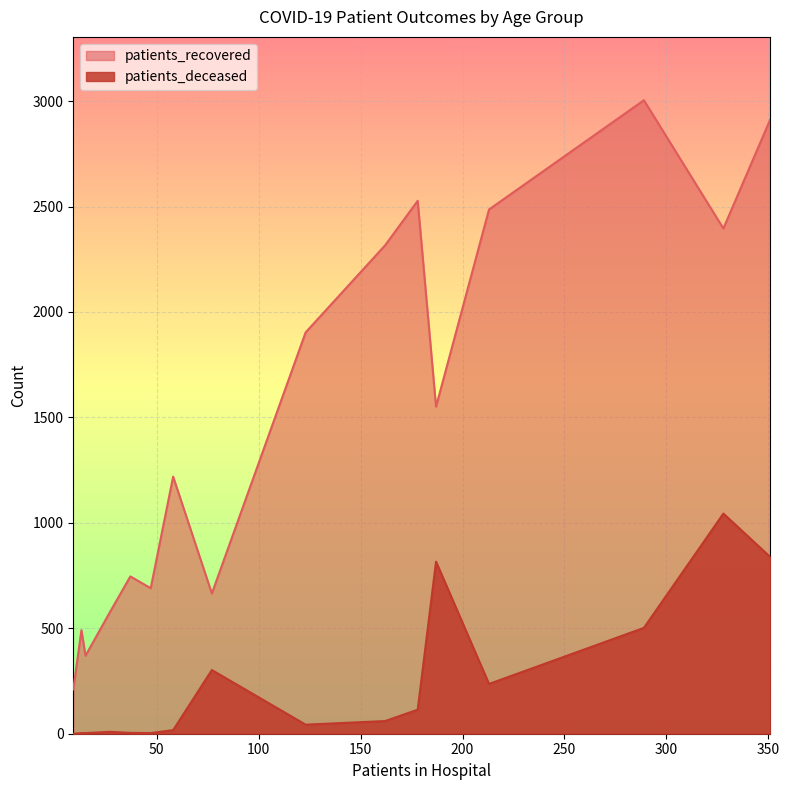

How many distinct data groups are displayed?

2